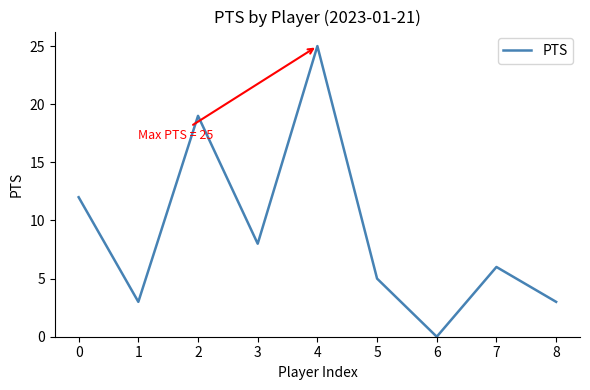

True or false: the data has more than 2 interior local peaks.

True